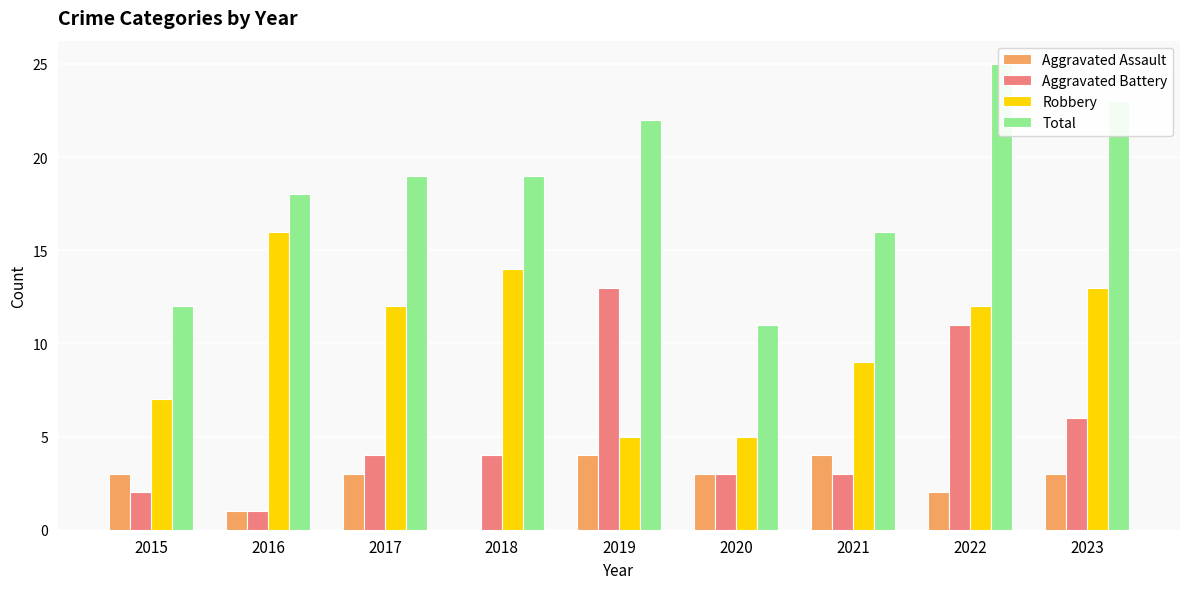

Read the Robbery value at 2022, to the nearest 5.

10